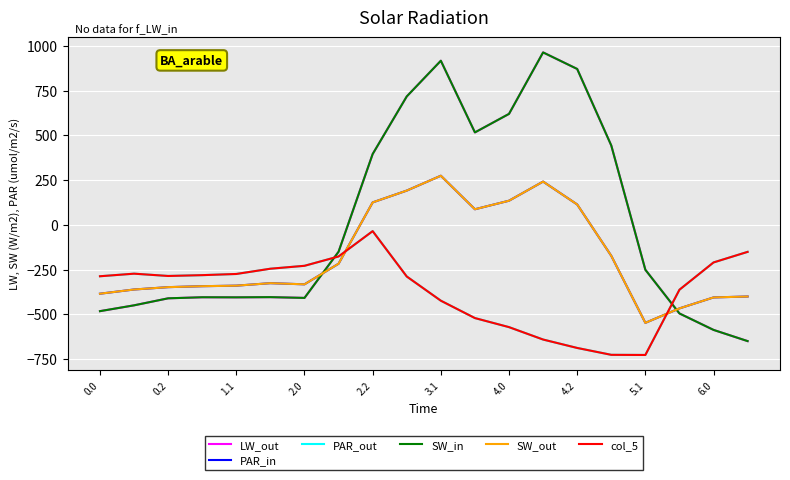

Does the chart display data point markers on the line(s)?

No